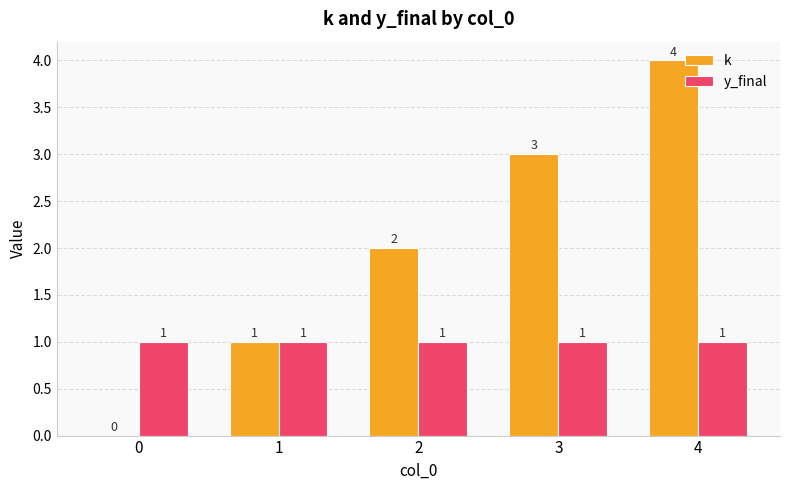

What are all the series names shown in the legend?

k, y_final